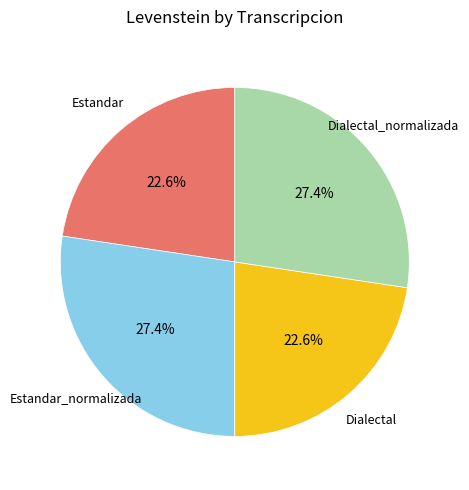

Does any single category account for the majority?

No